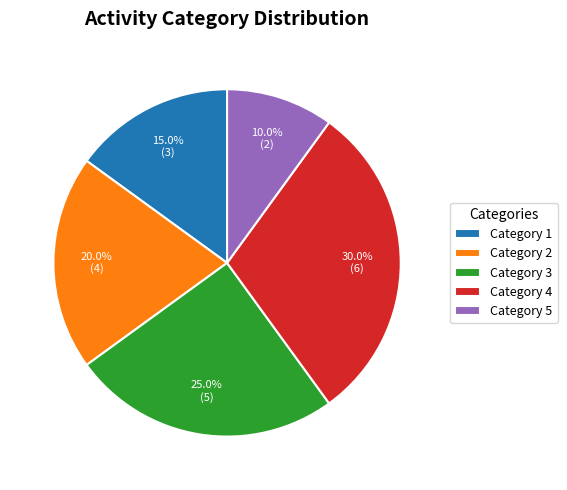

Which category has the smallest portion of the pie?

Category 5